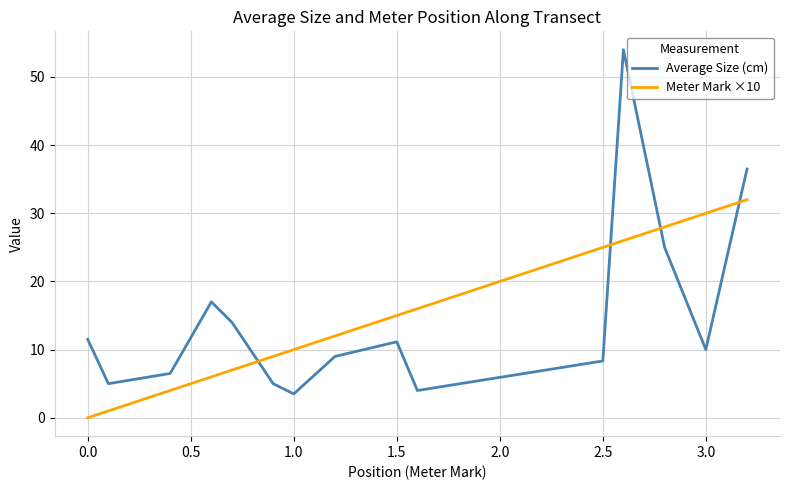

Reading left to right, list all the values displayed in this chart.

Average Size (cm): 11.5	5.0	6.5	17.0	14.0	9.5	5.0	3.5	9.0	11.1	4.0	8.3	54.0	25.0	10.0	36.5
Meter Mark ×10: 0.0	1.0	4.0	6.0	7.0	8.0	9.0	10.0	12.0	15.0	16.0	25.0	26.0	28.0	30.0	32.0